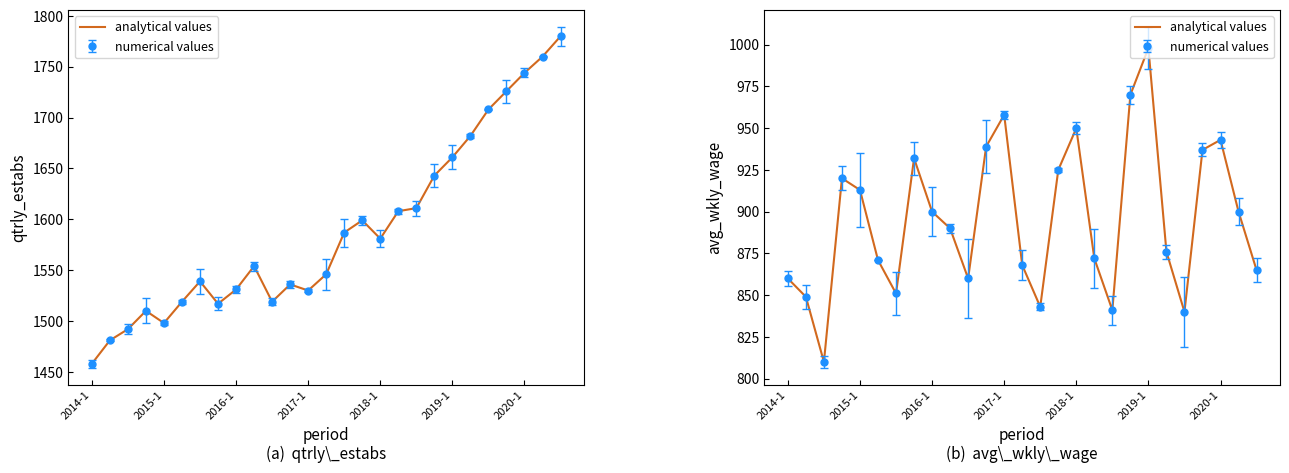

Approximately how many times larger is the value at 18 compared to 2016-1?

1.0